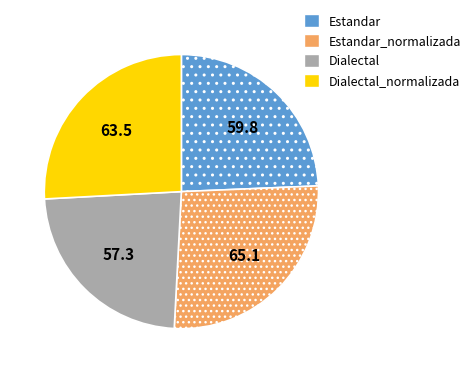

Combined, do Dialectal and Dialectal_normalizada account for over 50%?

No